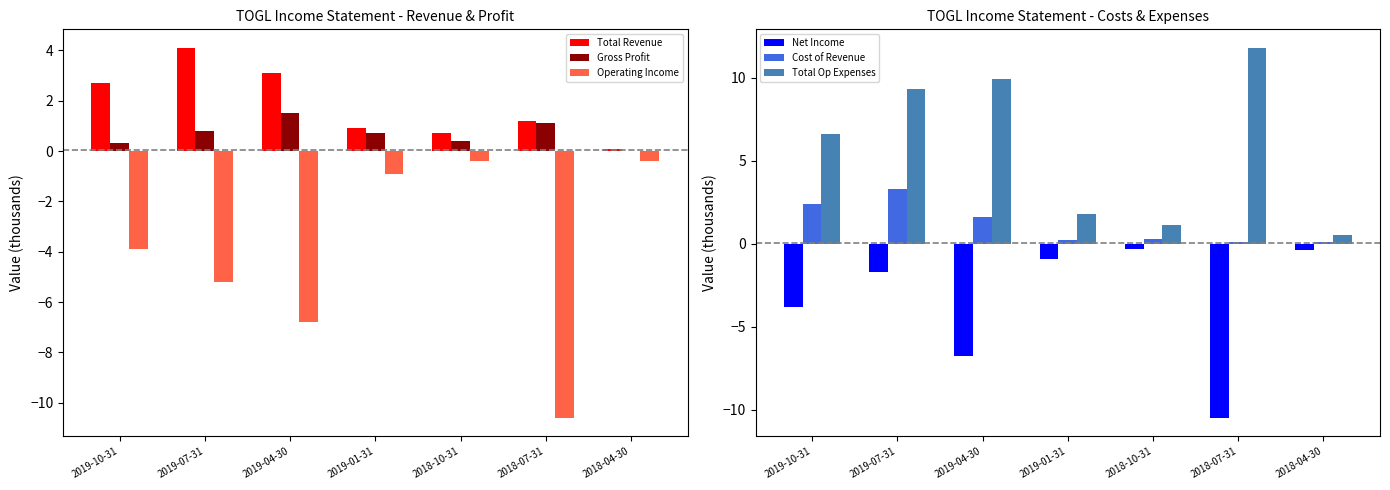

Reading left to right, what are all the values shown in this chart?

Total Revenue: 2019-10-31=2.7	2019-07-31=4.1	2019-04-30=3.1	2019-01-31=0.9	2018-10-31=0.7	2018-07-31=1.2	2018-04-30=0.1
Gross Profit: 2019-10-31=0.3	2019-07-31=0.8	2019-04-30=1.5	2019-01-31=0.7	2018-10-31=0.4	2018-07-31=1.1	2018-04-30=0.0
Operating Income: 2019-10-31=-3.9	2019-07-31=-5.2	2019-04-30=-6.8	2019-01-31=-0.9	2018-10-31=-0.4	2018-07-31=-10.6	2018-04-30=-0.4
Net Income: 2019-10-31=-3.8	2019-07-31=-1.7	2019-04-30=-6.8	2019-01-31=-0.9	2018-10-31=-0.3	2018-07-31=-10.5	2018-04-30=-0.4
Cost of Revenue: 2019-10-31=2.4	2019-07-31=3.3	2019-04-30=1.6	2019-01-31=0.2	2018-10-31=0.3	2018-07-31=0.1	2018-04-30=0.1
Total Op Expenses: 2019-10-31=6.6	2019-07-31=9.3	2019-04-30=9.9	2019-01-31=1.8	2018-10-31=1.1	2018-07-31=11.8	2018-04-30=0.5